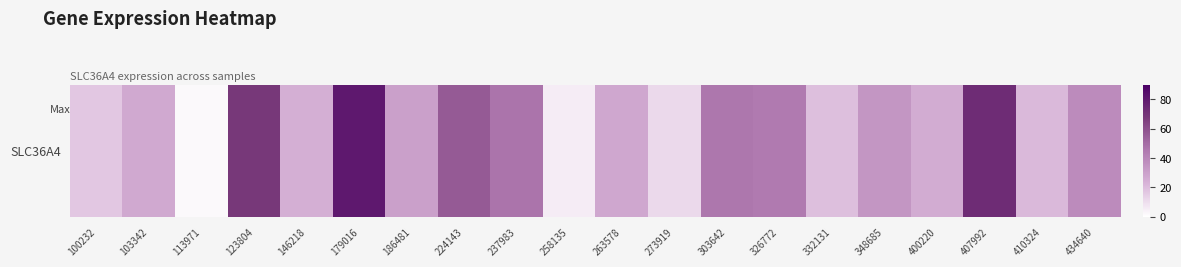

True or false: the data shows 16.4 at 273919.

False